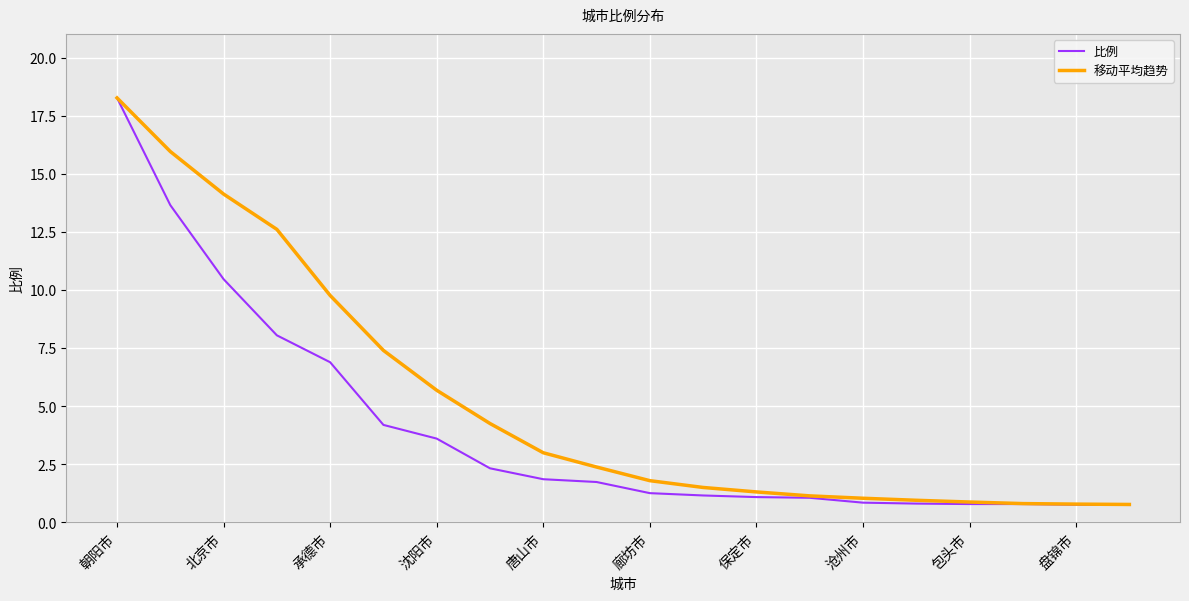

Rank the series by their average value, from highest to lowest.

移动平均趋势, 比例